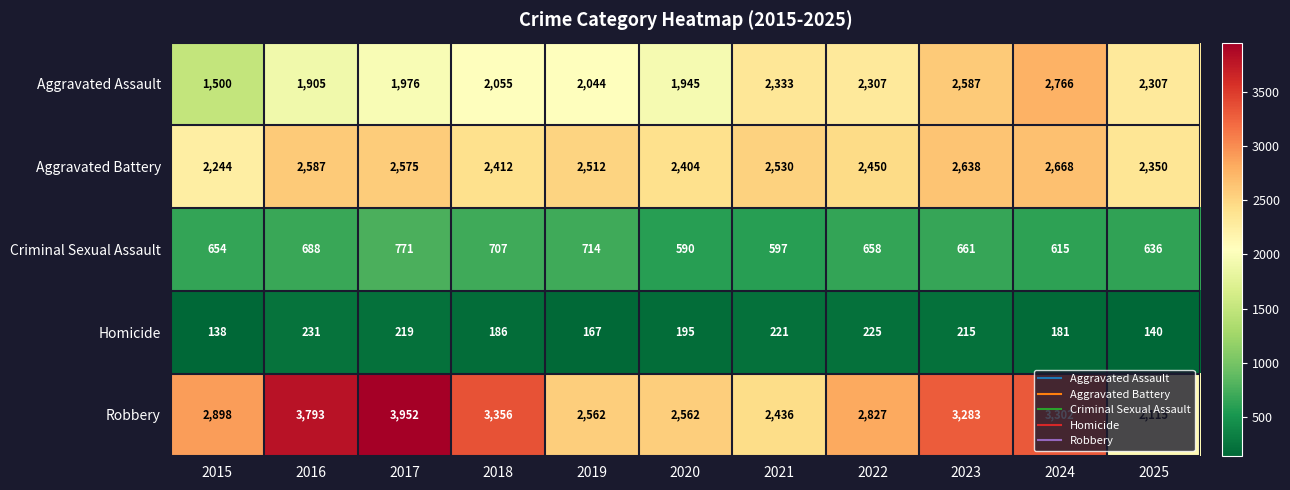

True or false: Aggravated Assault has a value of 817 at 2018.

False